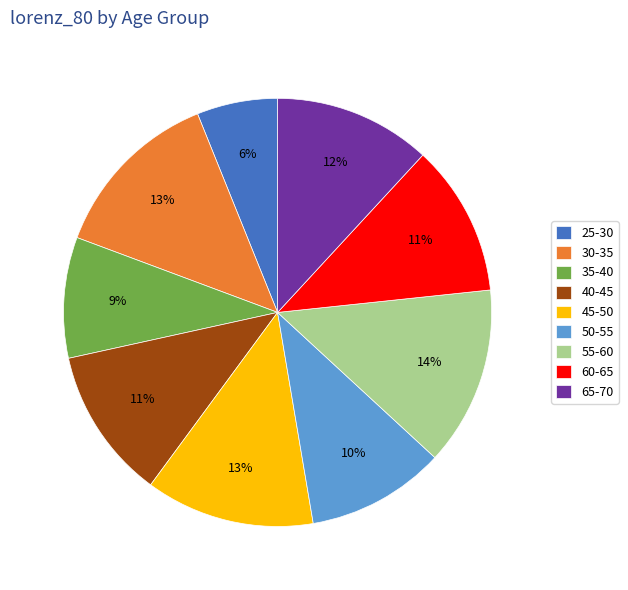

To the nearest percent, what is the combined percentage of 65-70 and 50-55?

22%